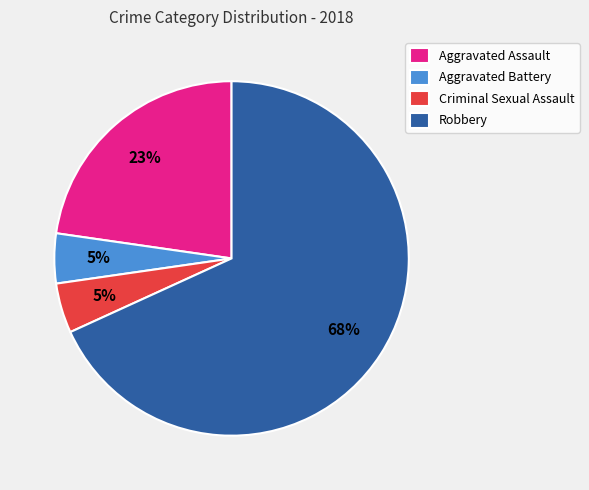

How many segments does this pie chart have?

4